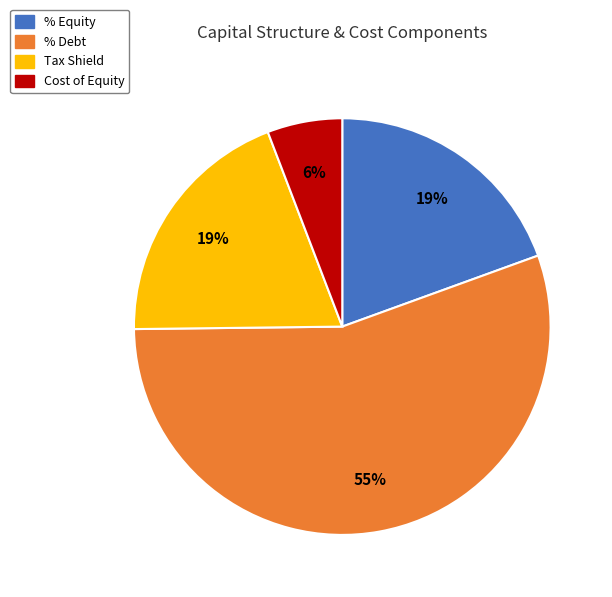

To the nearest percent, what is the average slice percentage?

25%